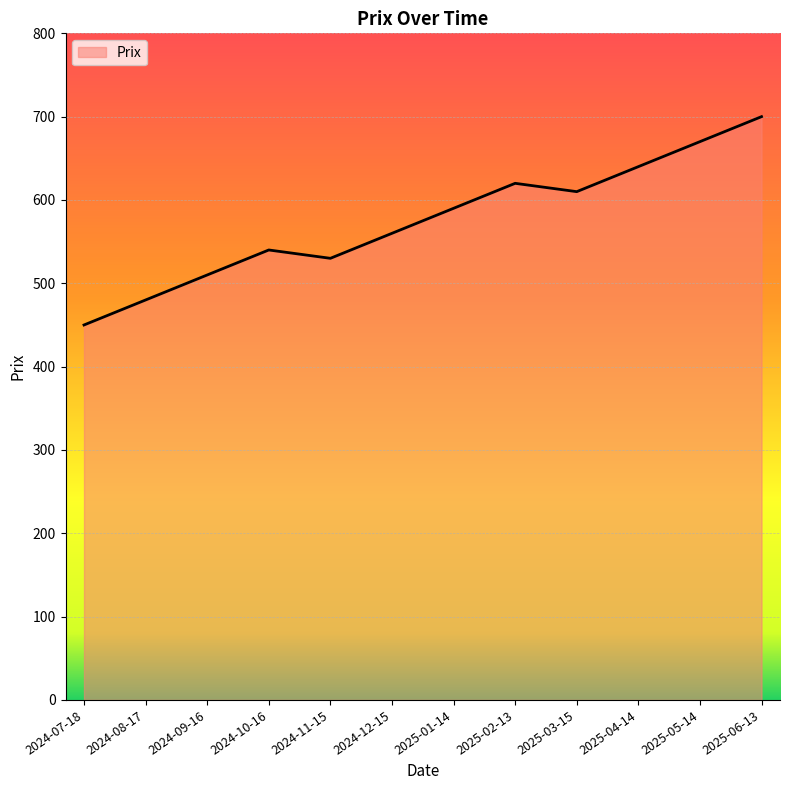

The value at 2024-11-15 is 530. True or false?

True